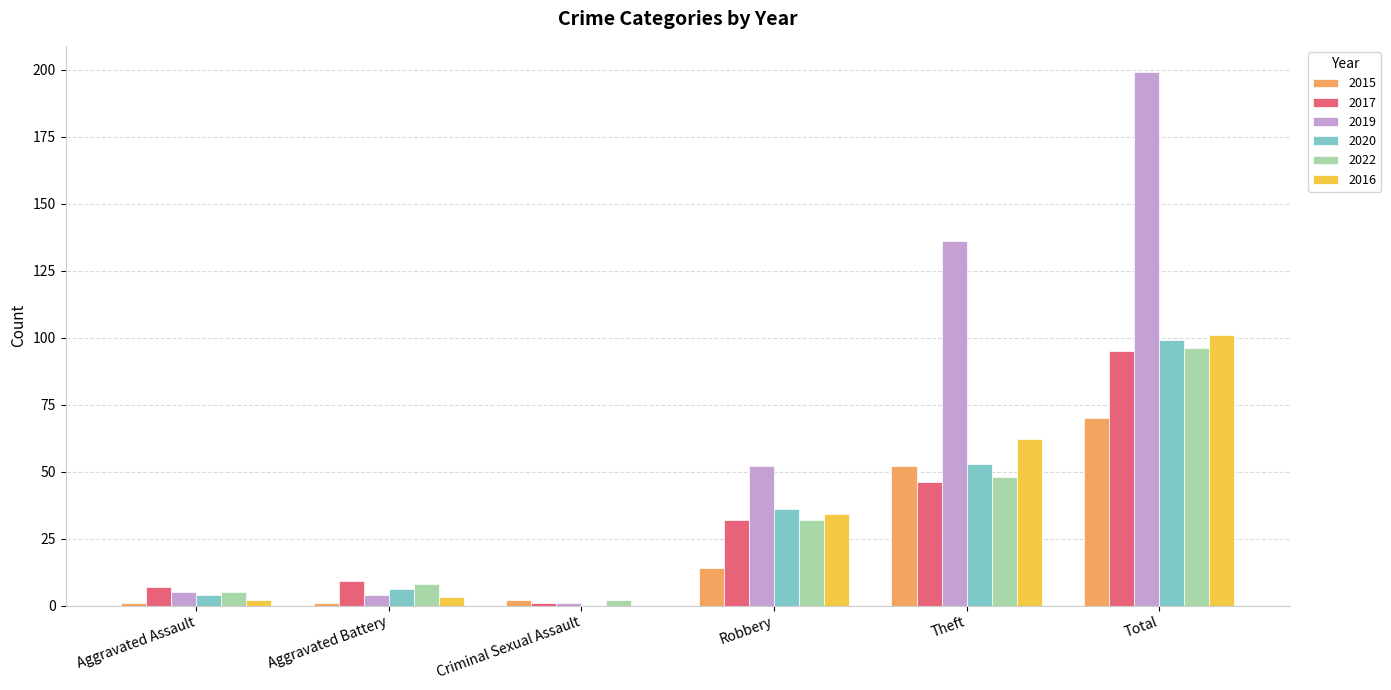

What is the maximum value for 2016?

101